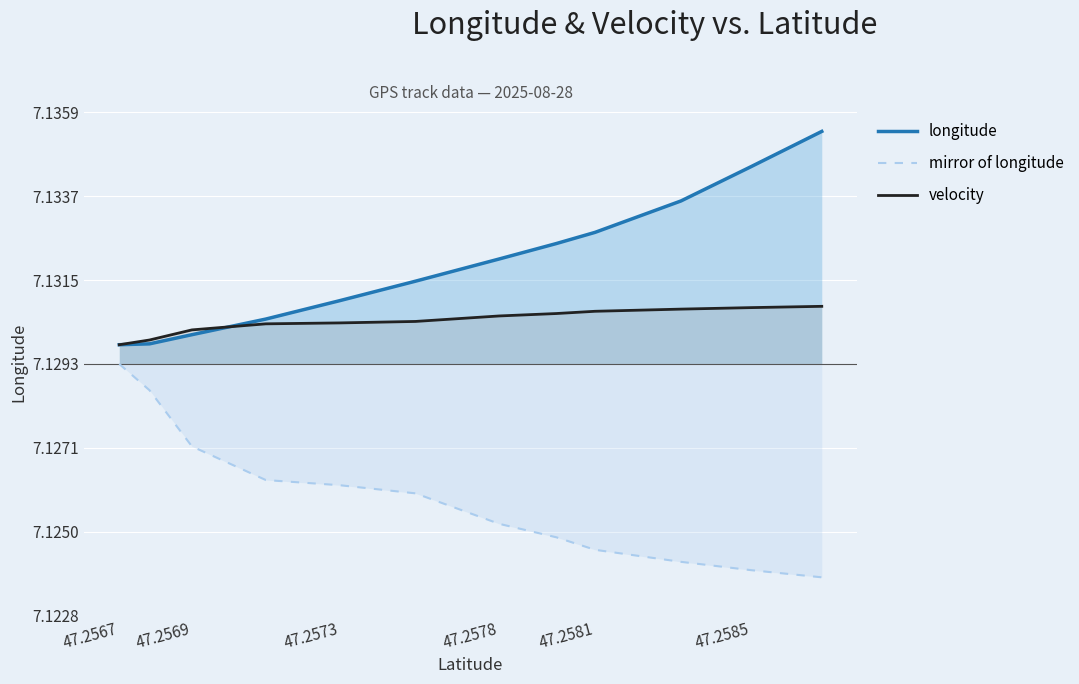

True or false: velocity and mirror of longitude intersect in this chart.

False